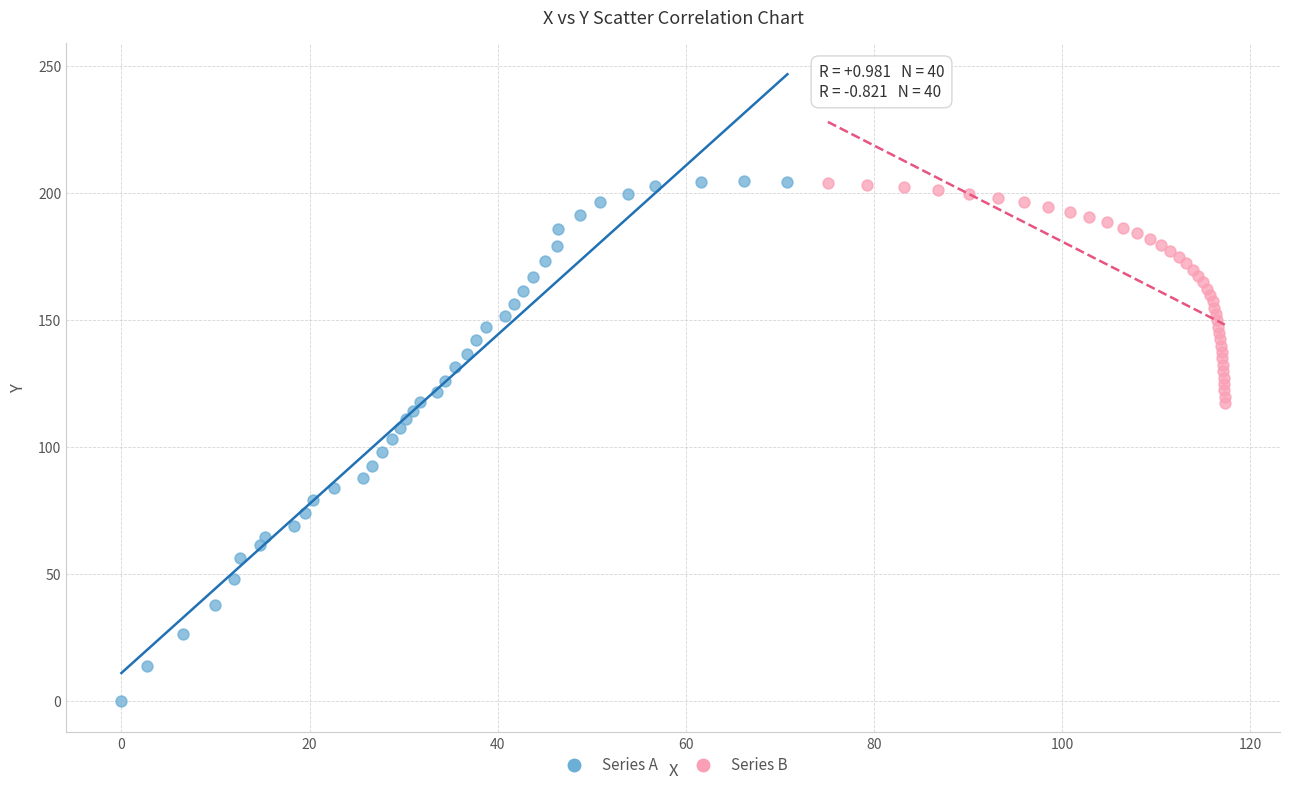

What are all the series names shown in the legend?

Series A, Series B